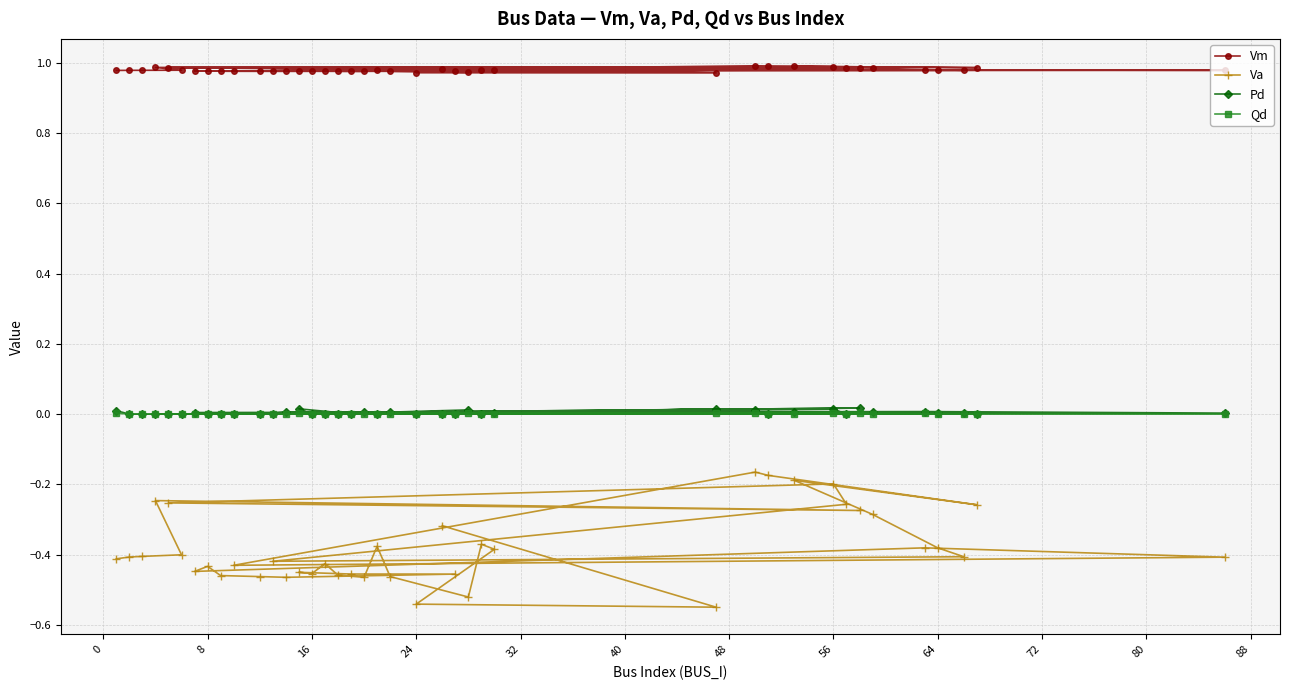

What are all the series names shown in the legend?

Vm, Va, Pd, Qd